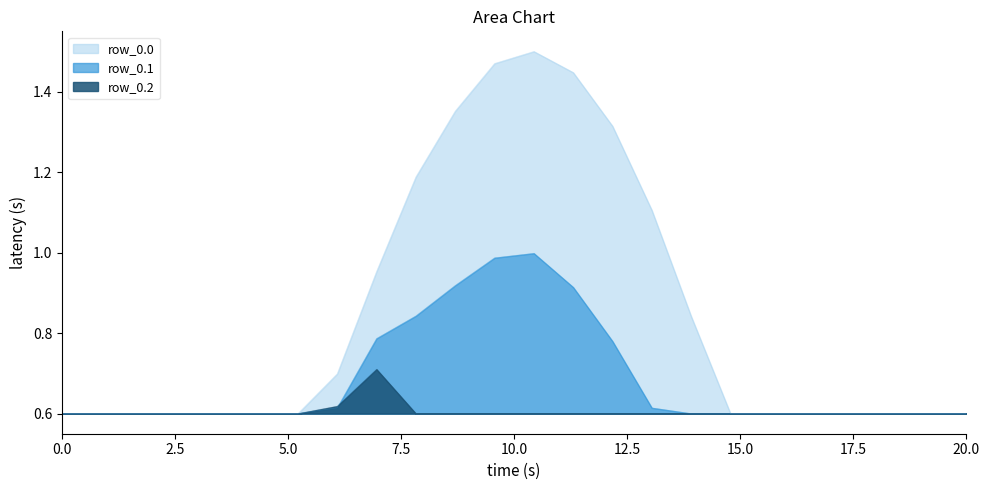

True or false: row_0.1 and row_0.2 intersect in this chart.

True